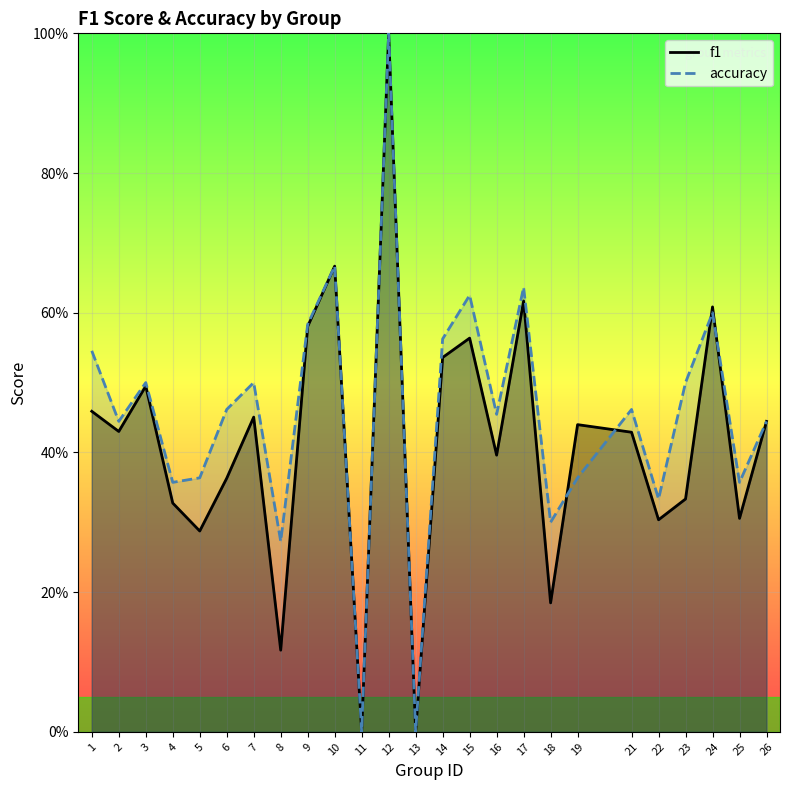

Where do f1 and accuracy first cross each other?

18 and 19